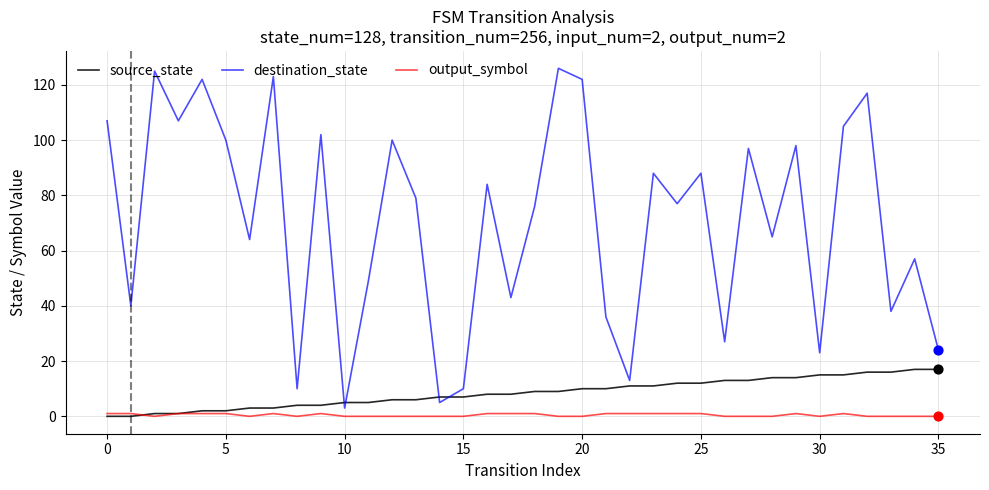

Which series has the largest total across all categories?

destination_state